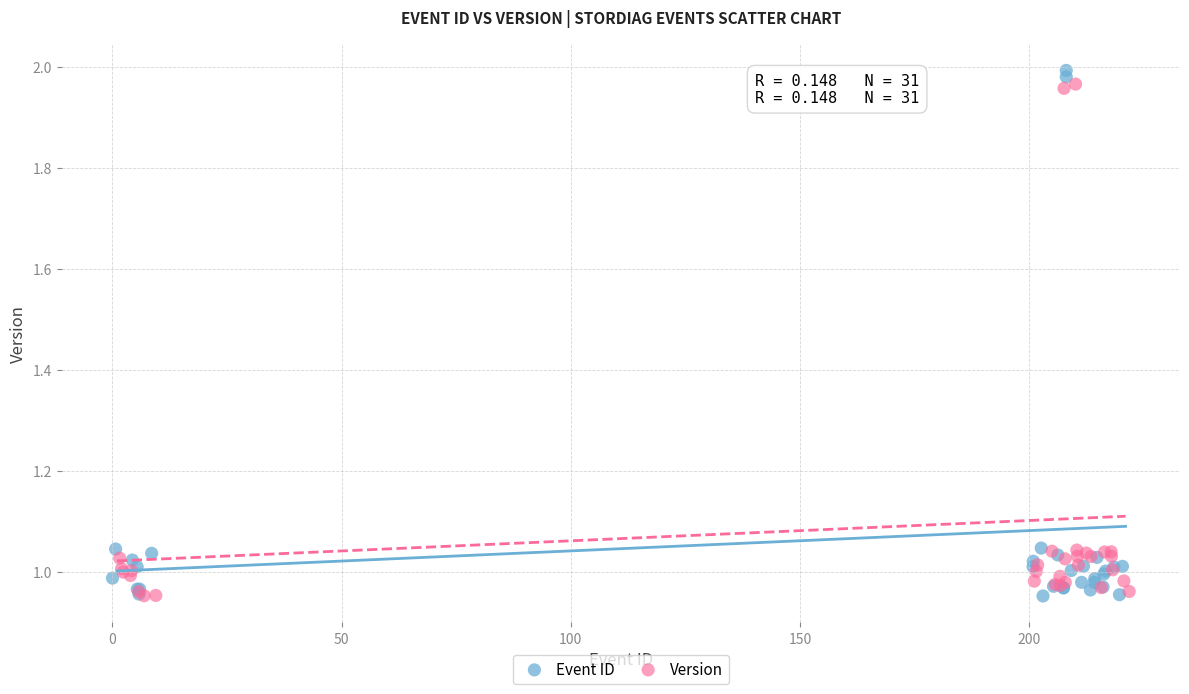

Which series contains the highest Y value?

Event ID